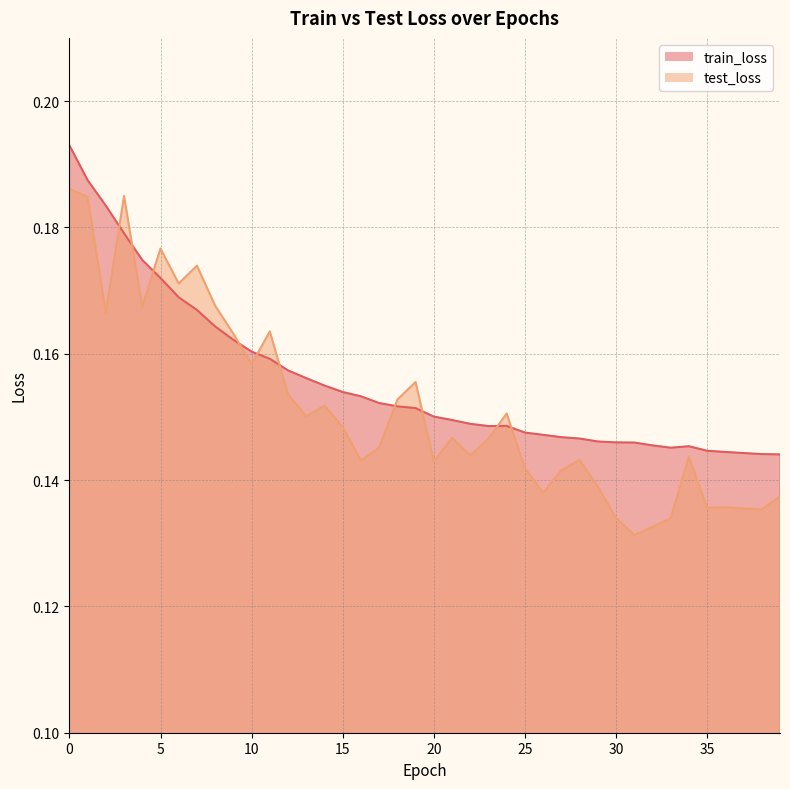

Between which two adjacent categories do test_loss and train_loss first intersect?

2 and 3